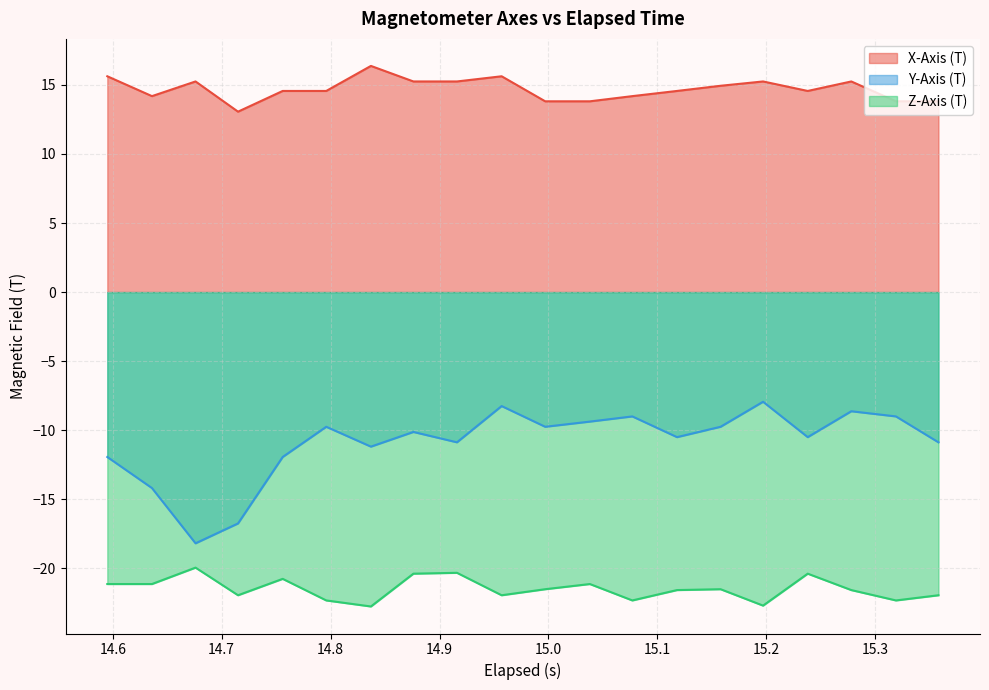

True or false: Y-Axis (T) and X-Axis (T) cross at least once.

False